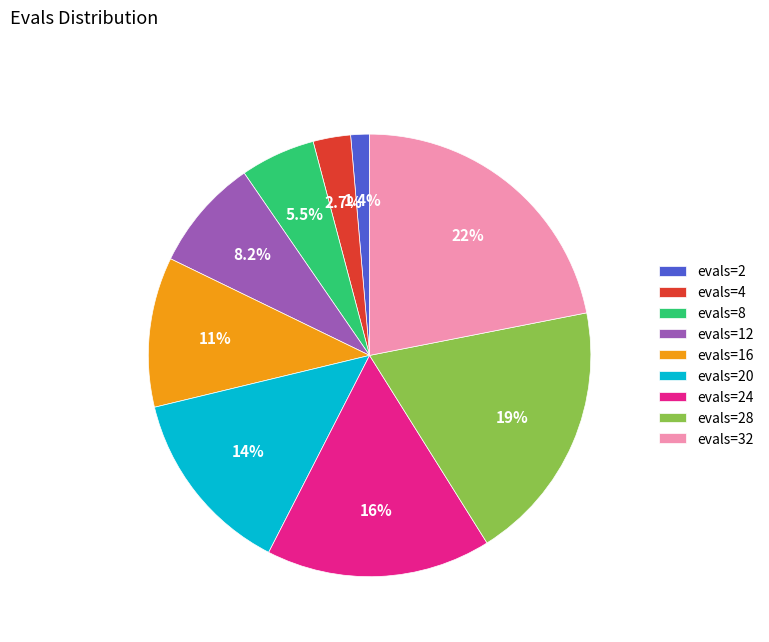

What is the total percentage of evals=2 and evals=24?

17.8%